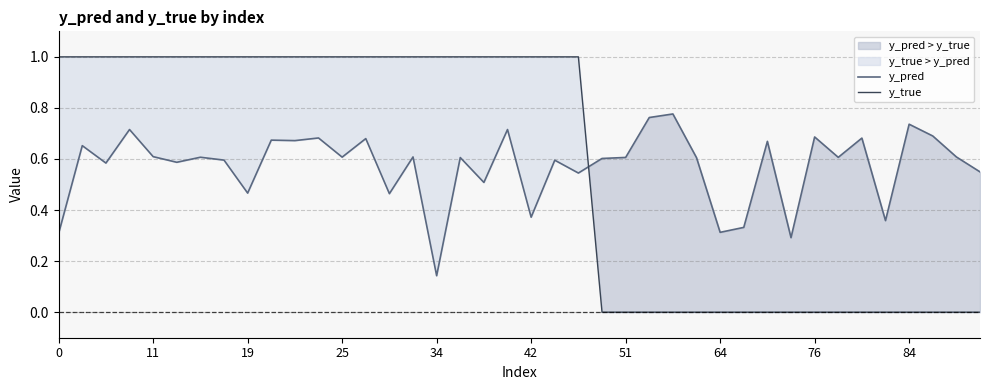

Which series ends up on top after the final intersection of y_pred and y_true?

y_pred